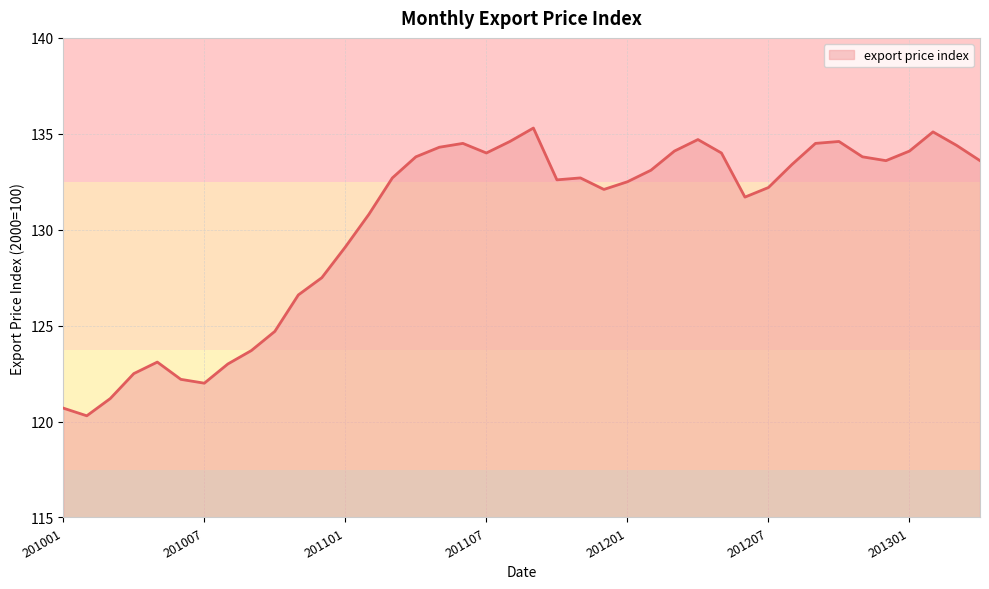

What is the average value?

130.3